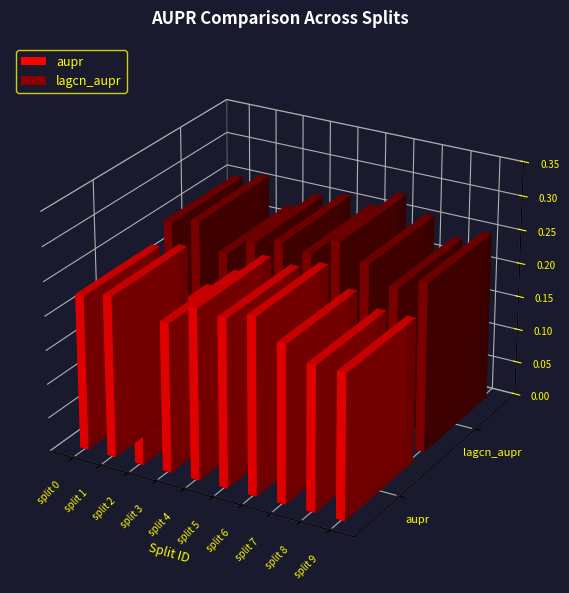

What is the sum of all aupr values?

2.3